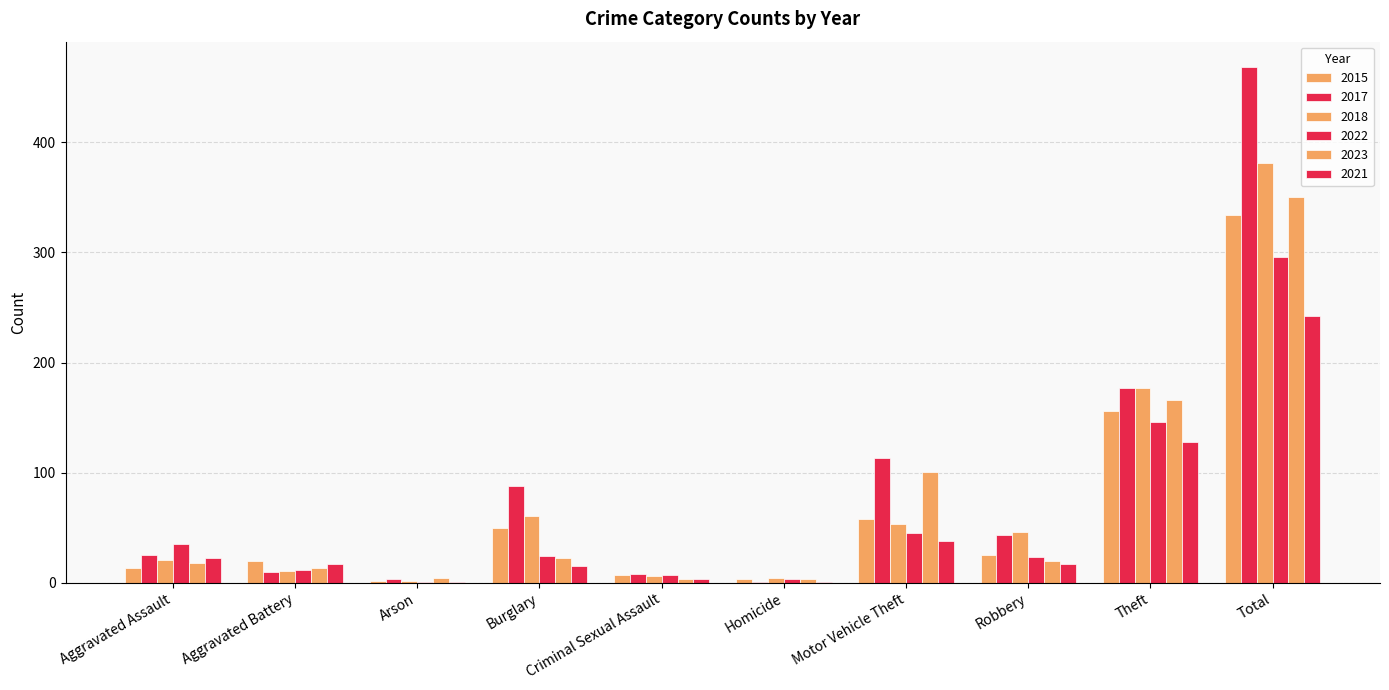

What is the maximum value for 2015?

334